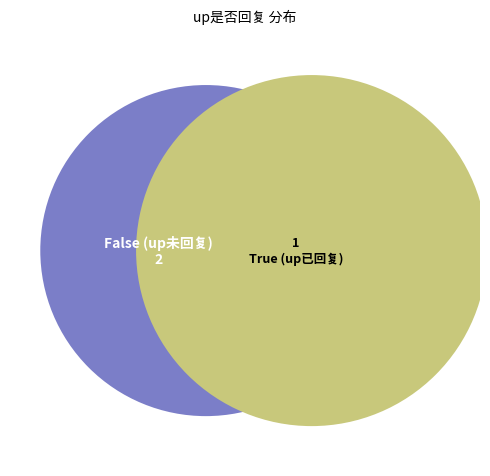

How many segments does this pie chart have?

3